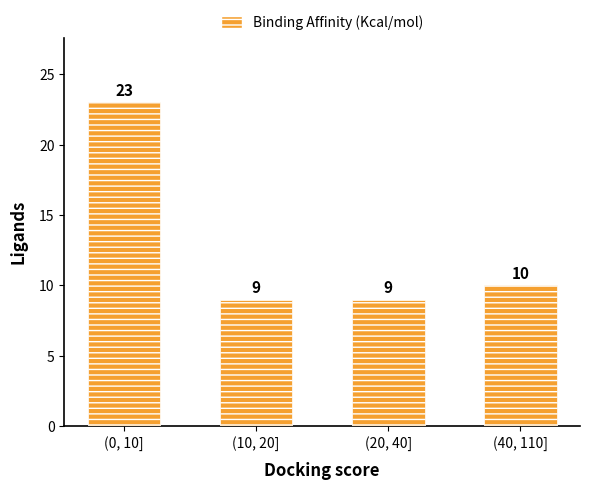

What is the label of the 2nd bar from the left?

(10, 20]